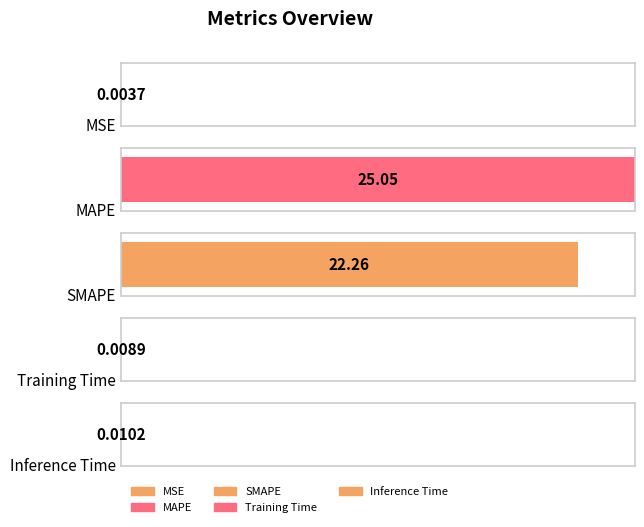

At which label is the value closest to 12?

SMAPE